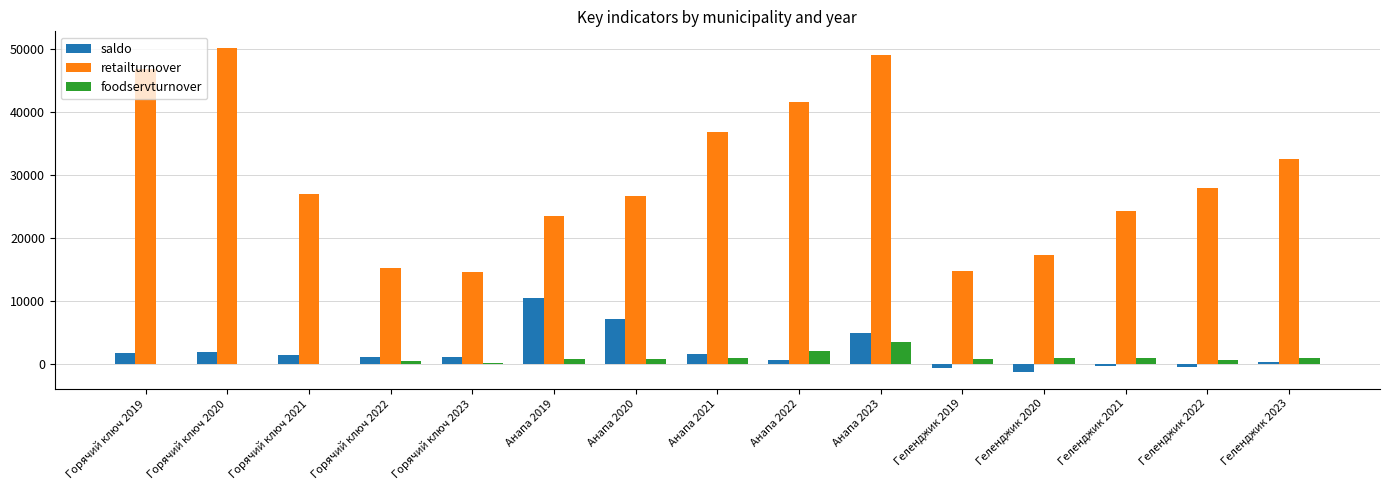

Which series has the largest total across all categories?

retailturnover